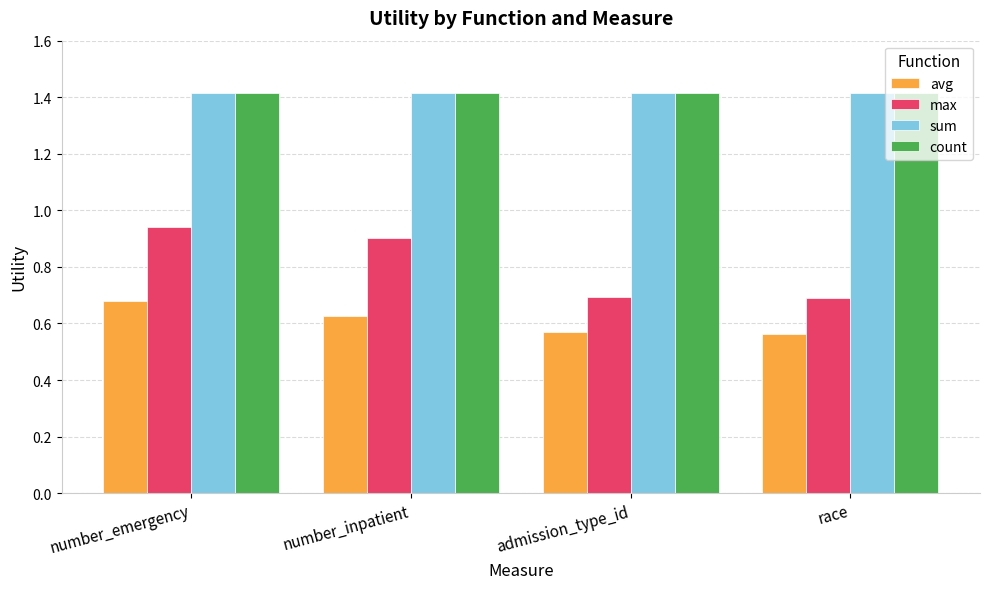

The value of count at number_inpatient is 1.4. True or false?

True